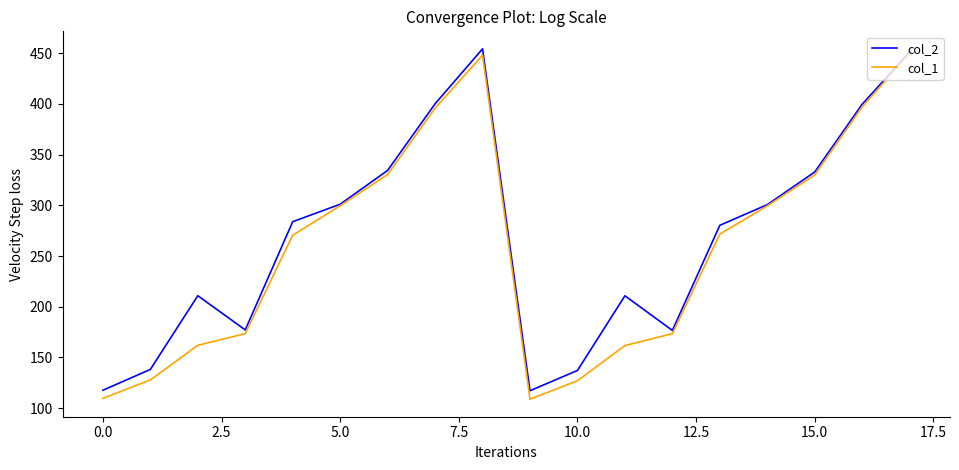

What is the greatest value displayed?

454.4